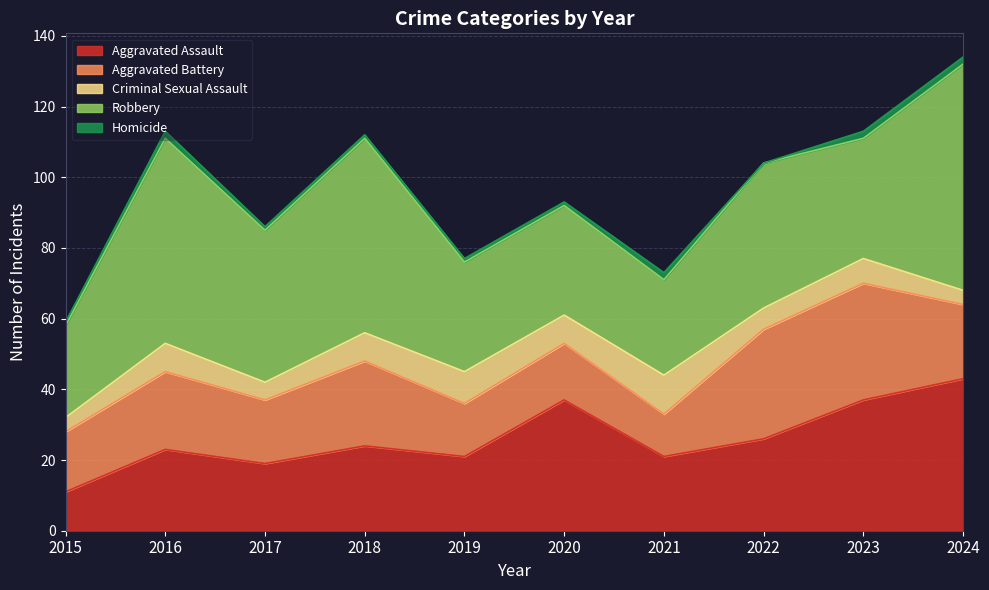

True or false: Aggravated Battery and Aggravated Assault cross at least once.

True